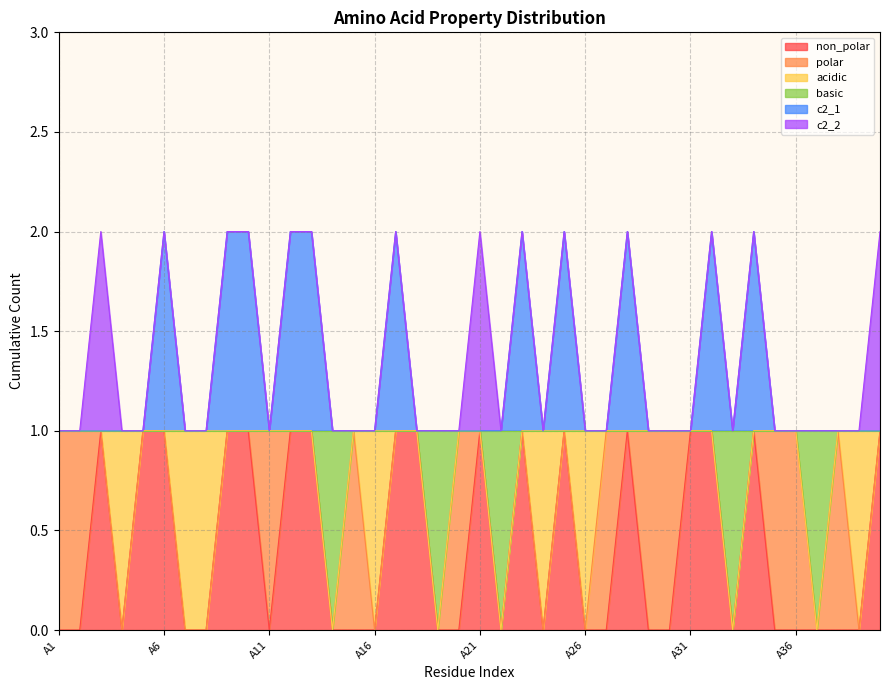

Does the chart display data point markers on the line(s)?

No